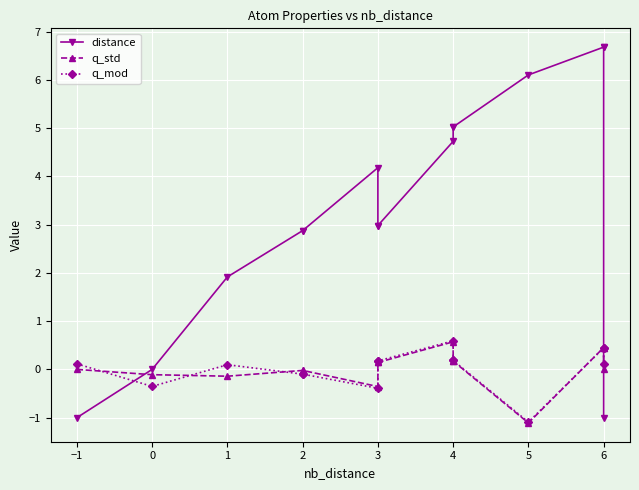

What is the sum of the q_mod values at 1 and 3?

-0.3